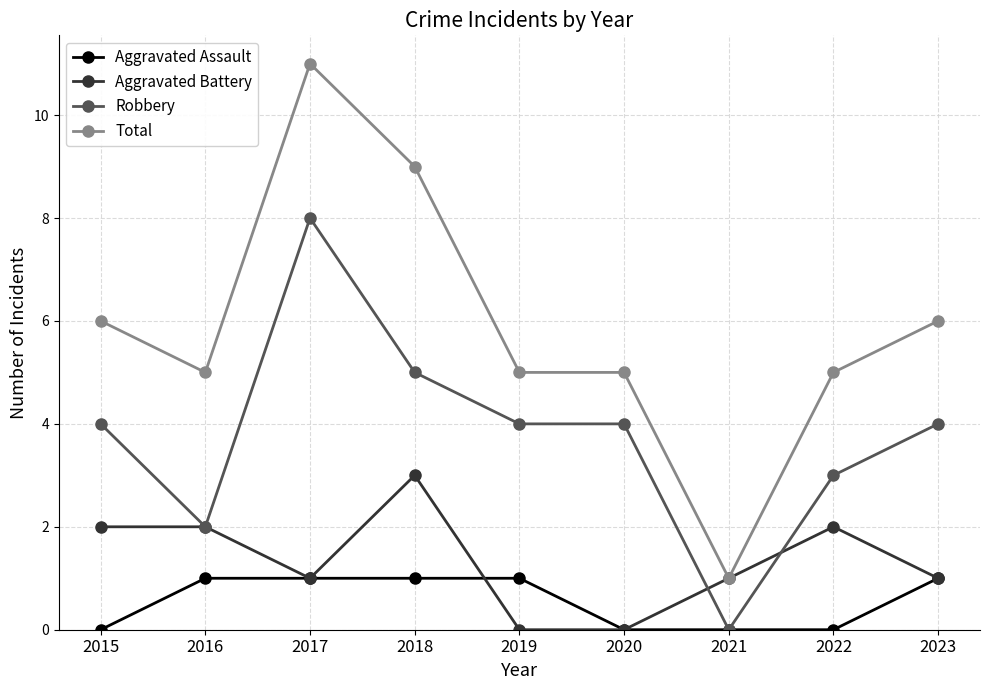

How many categories are shown in the chart?

9